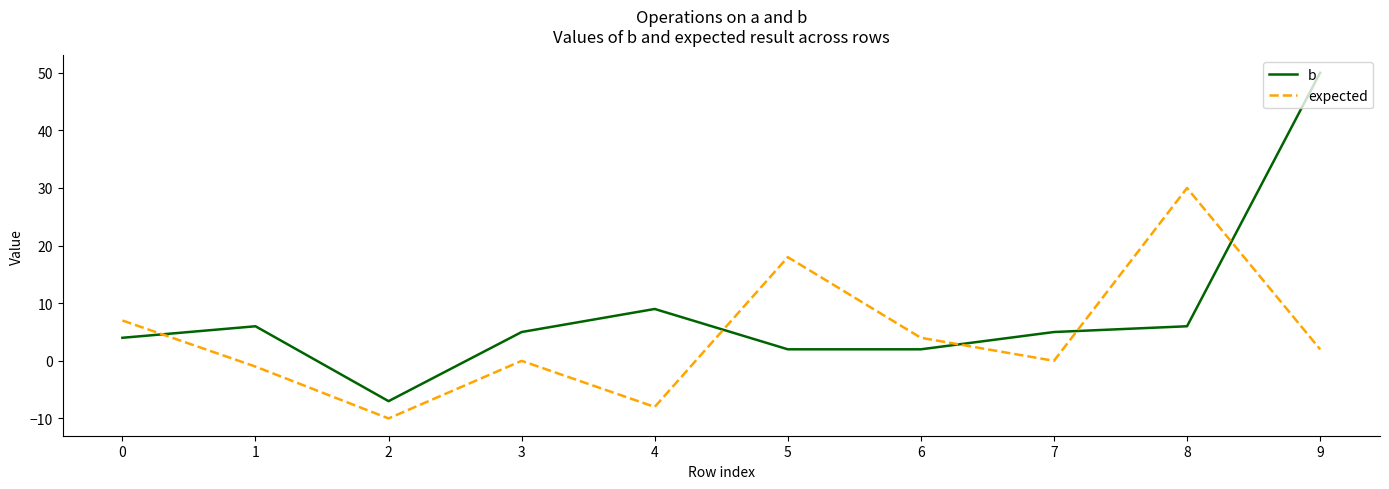

Is the value of expected at 4 greater than the value of b at 8?

No